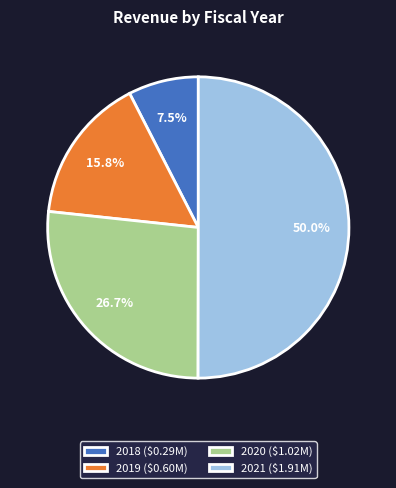

Which category has the smallest portion of the pie?

2018